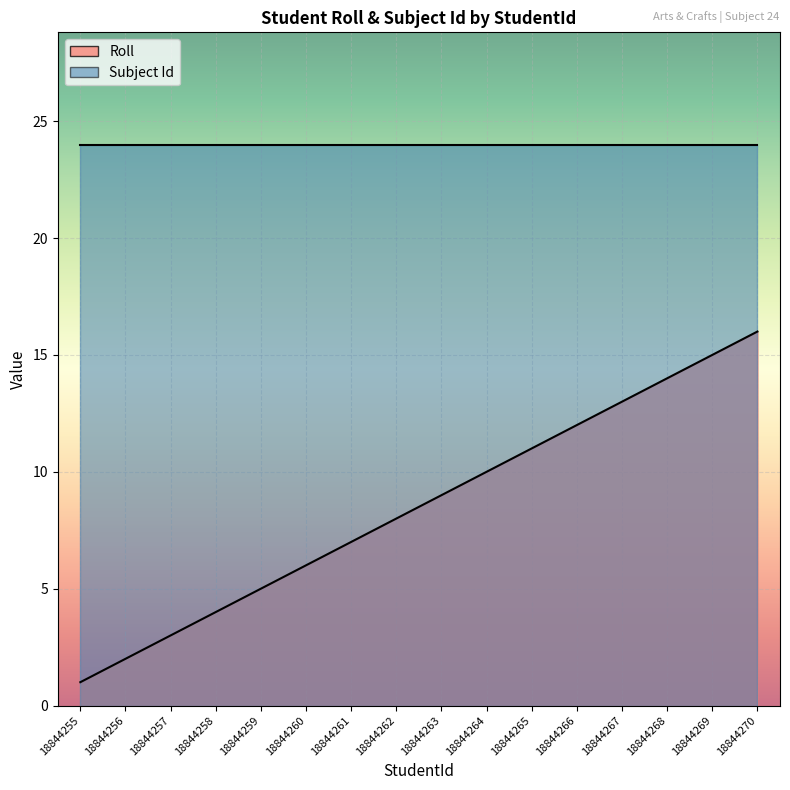

Which label corresponds to the largest value in the chart?

18844270